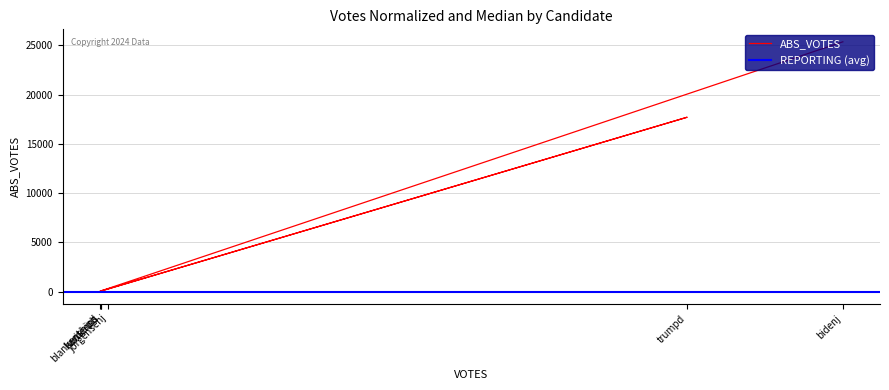

Is it true that the value at jorgensenj is 289?

True